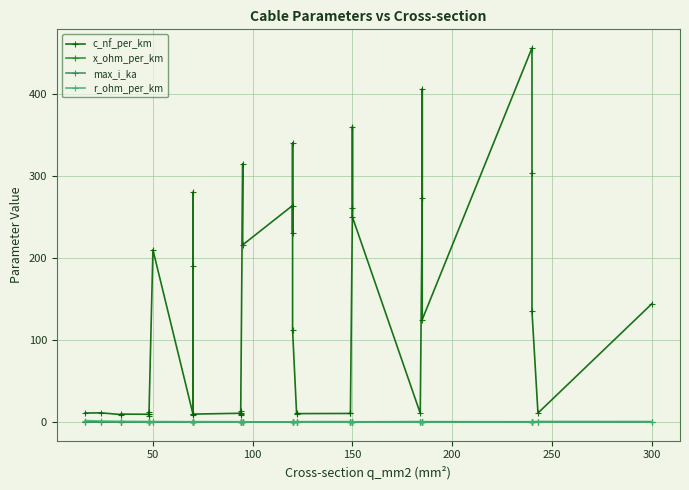

What are all the series names shown in the legend?

c_nf_per_km, x_ohm_per_km, max_i_ka, r_ohm_per_km